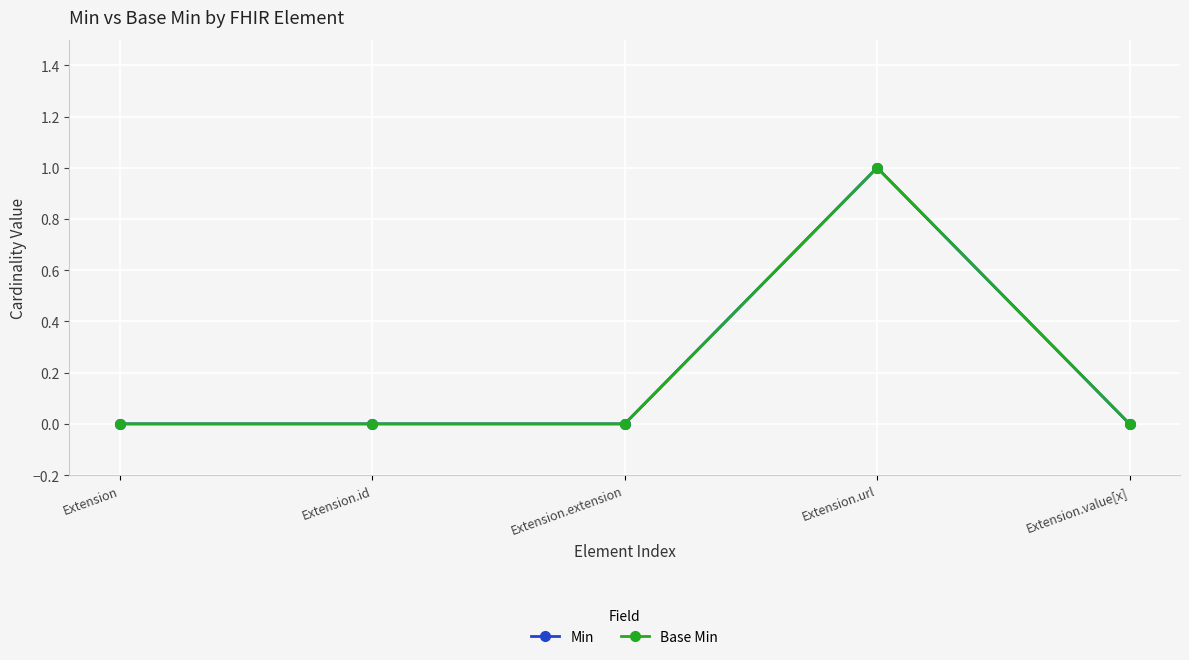

Is this an area chart (filled region under the line)?

No